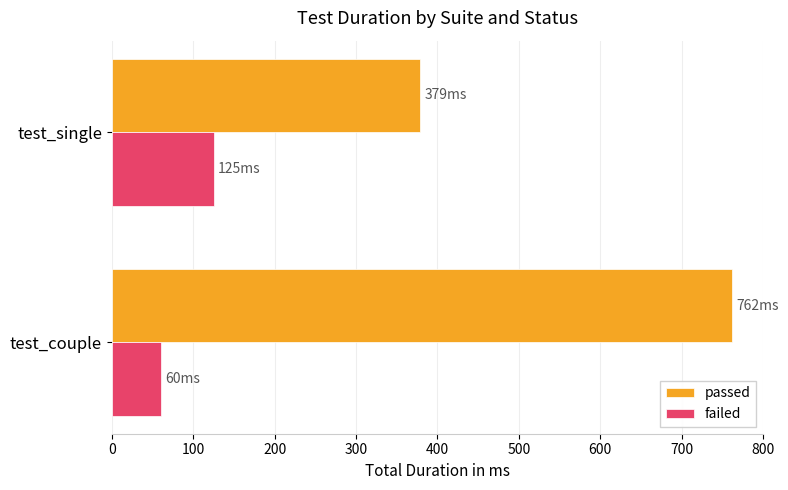

Where is passed nearest to the value 570?

test_single